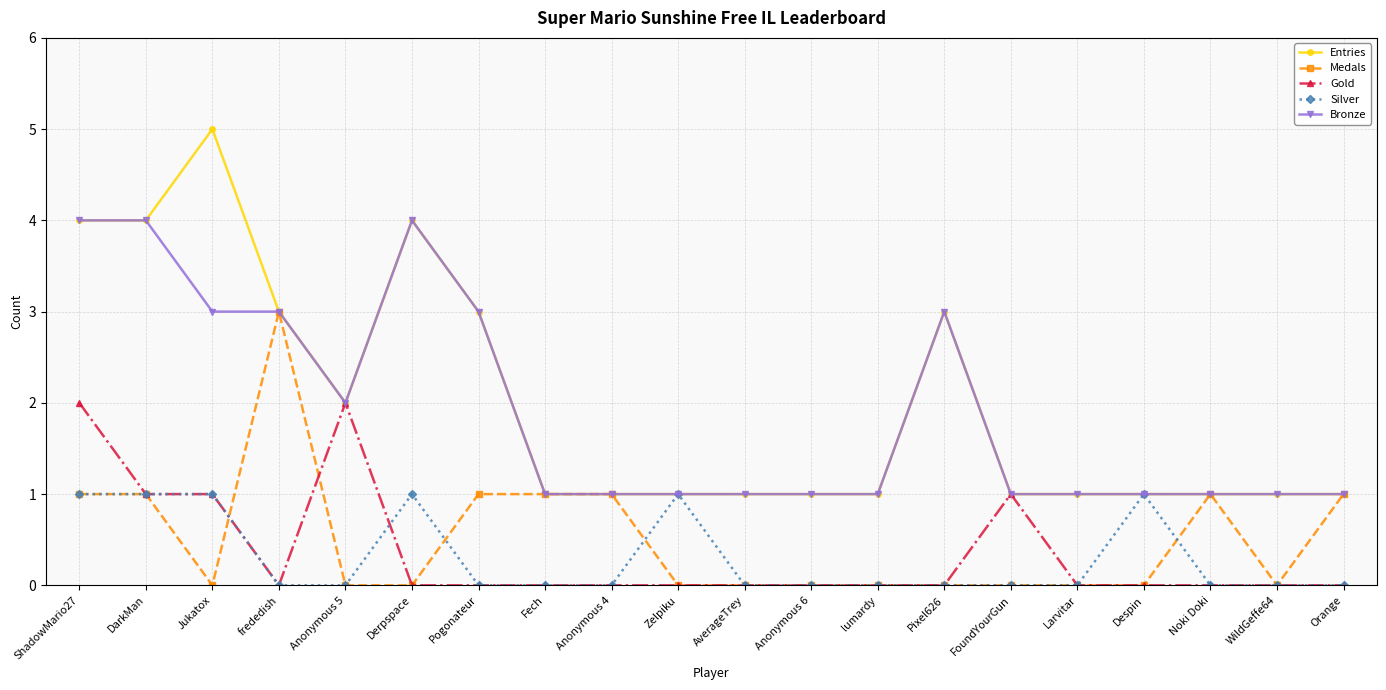

What is the approximate value of Gold at ShadowMario27?

2